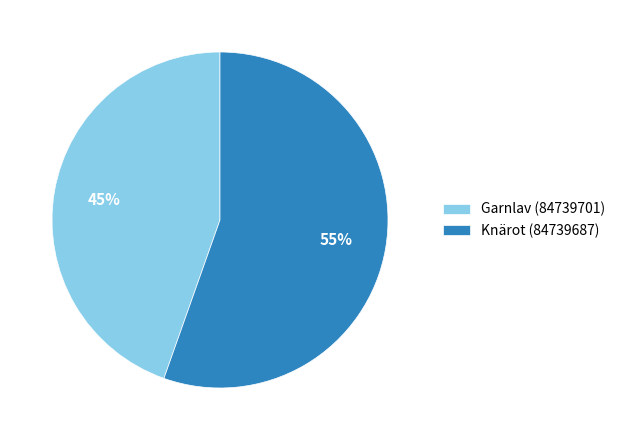

Do Knärot (84739687) and Garnlav (84739701) together represent more than half of the pie?

Yes